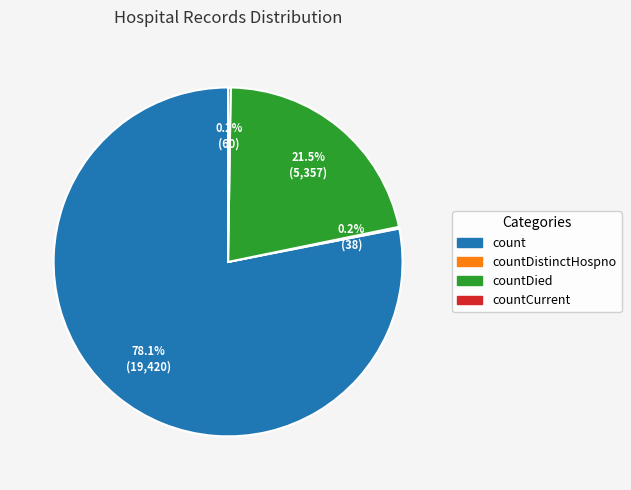

To the nearest percent, what is the difference between the largest and smallest slice percentages?

78%